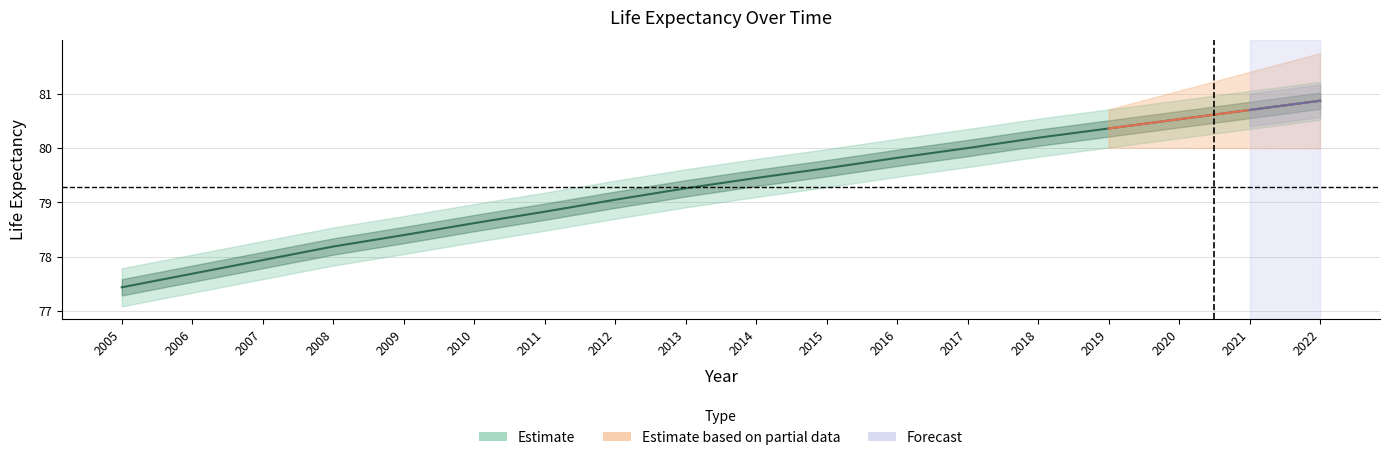

Where is the data nearest to the value 79?

2012